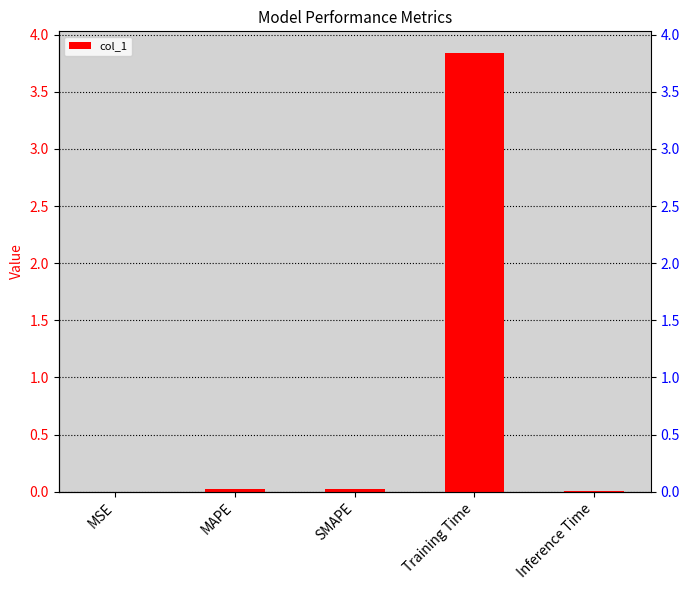

Rank the categories by value from lowest to highest.

MSE, Inference Time, MAPE, SMAPE, Training Time